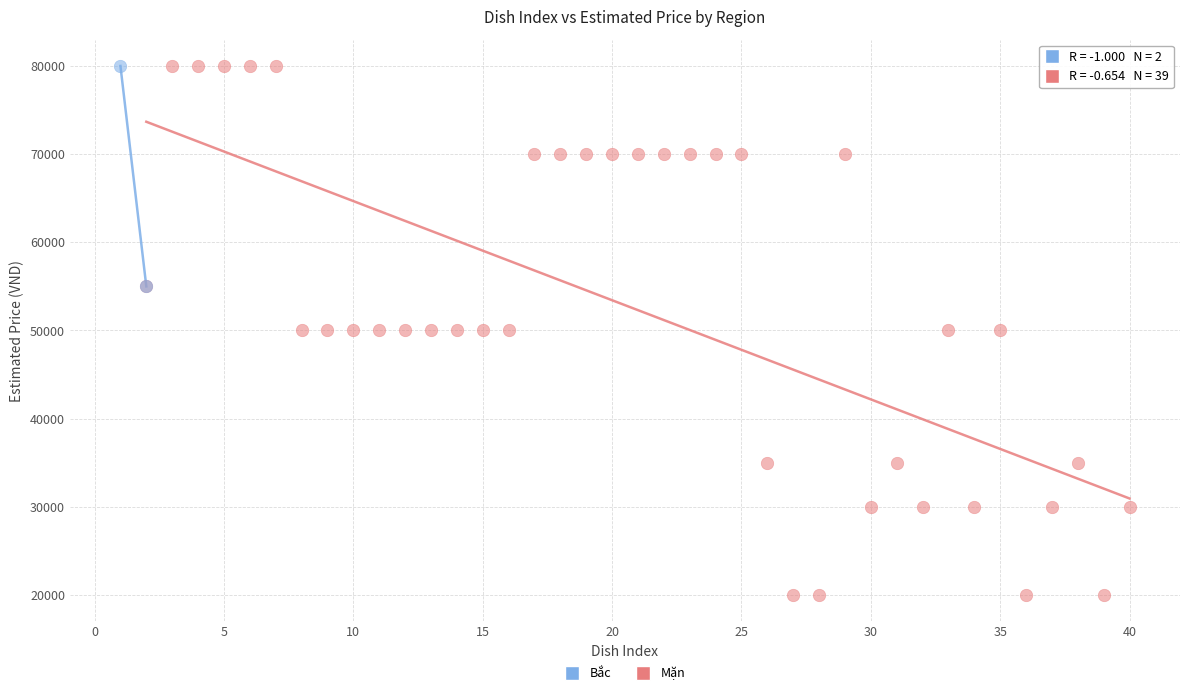

What are all the series names shown in the legend?

Bắc, Mặn